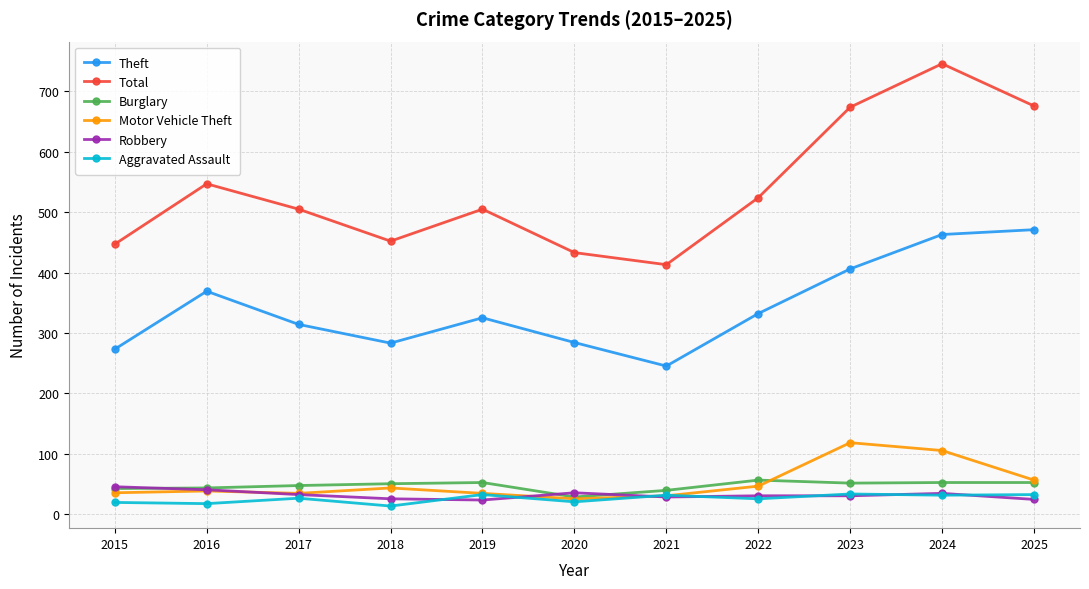

What are all the series names shown in the legend?

Theft, Total, Burglary, Motor Vehicle Theft, Robbery, Aggravated Assault